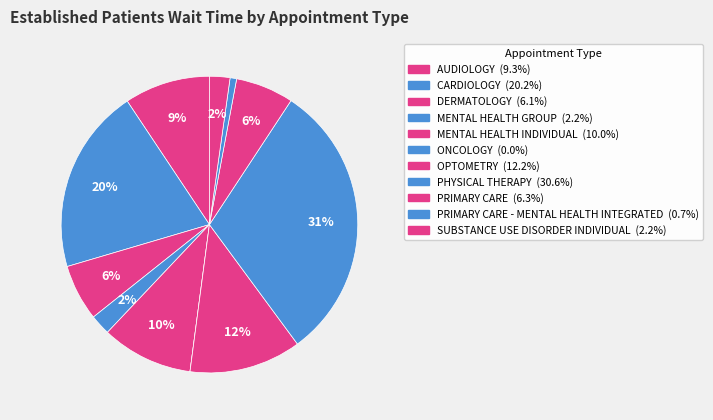

To the nearest percent, what is the average slice percentage?

9%